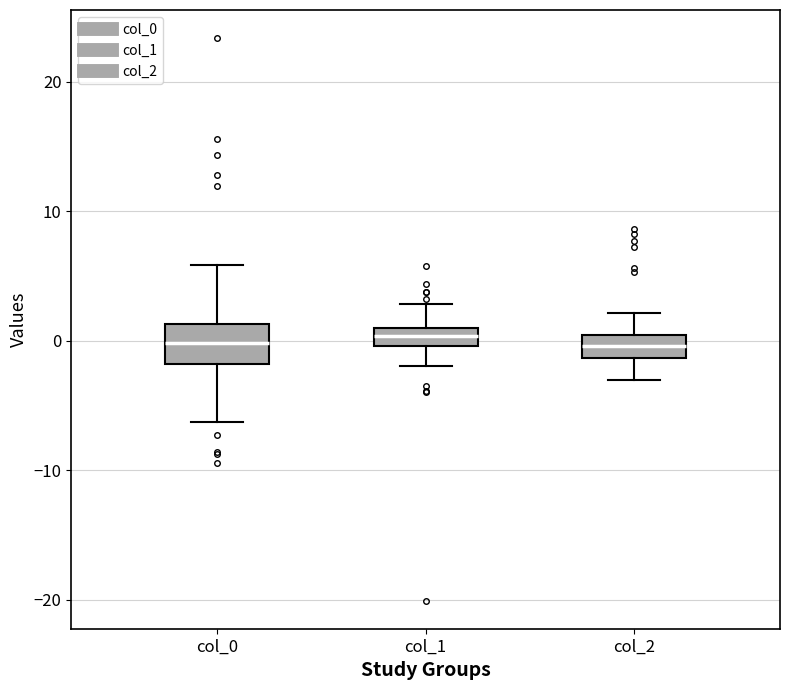

Where is the lower edge of the box for col_0 on the y-axis? The values are not printed on the chart, so give them approximately, as read against the axis.

-2